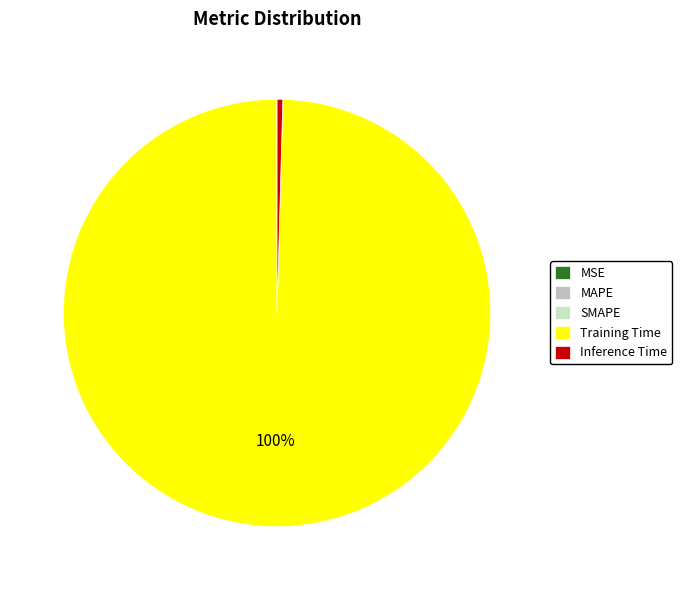

How many segments does this pie chart have?

5